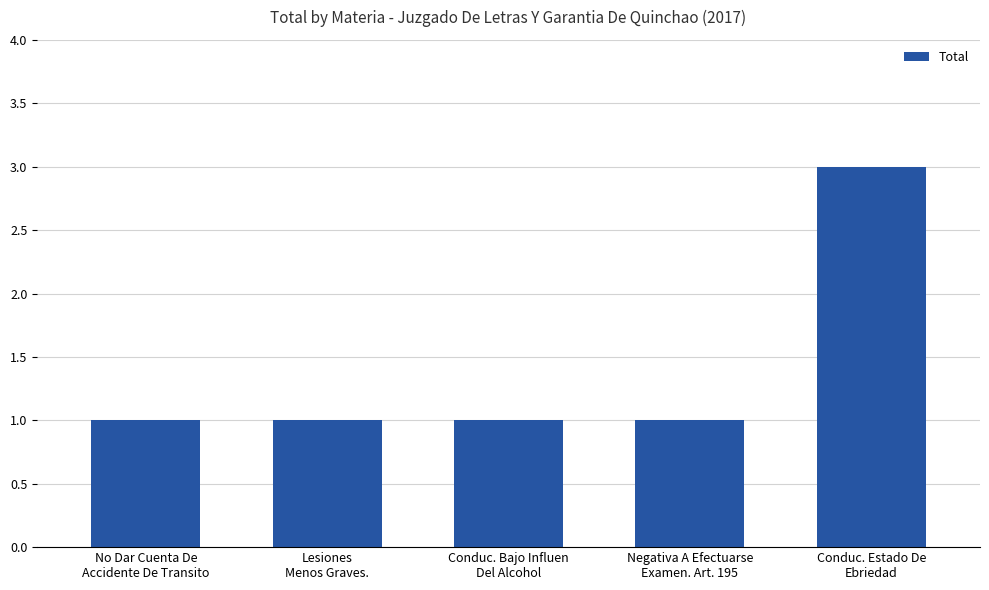

What is the approximate value at Conduc. Bajo Influen
Del Alcohol?

1